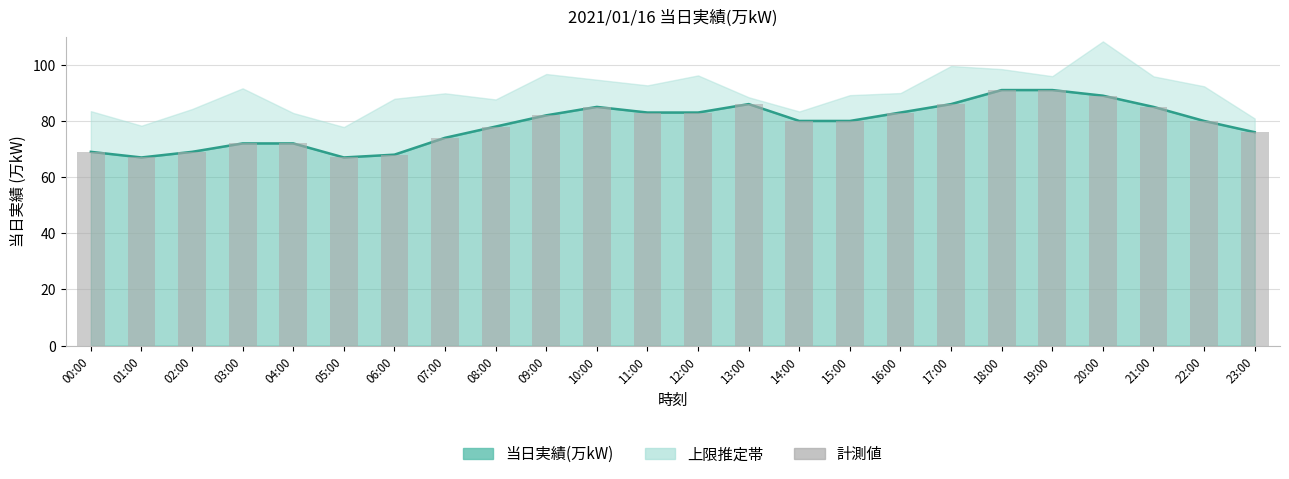

Which label corresponds to the largest value in the chart?

18:00